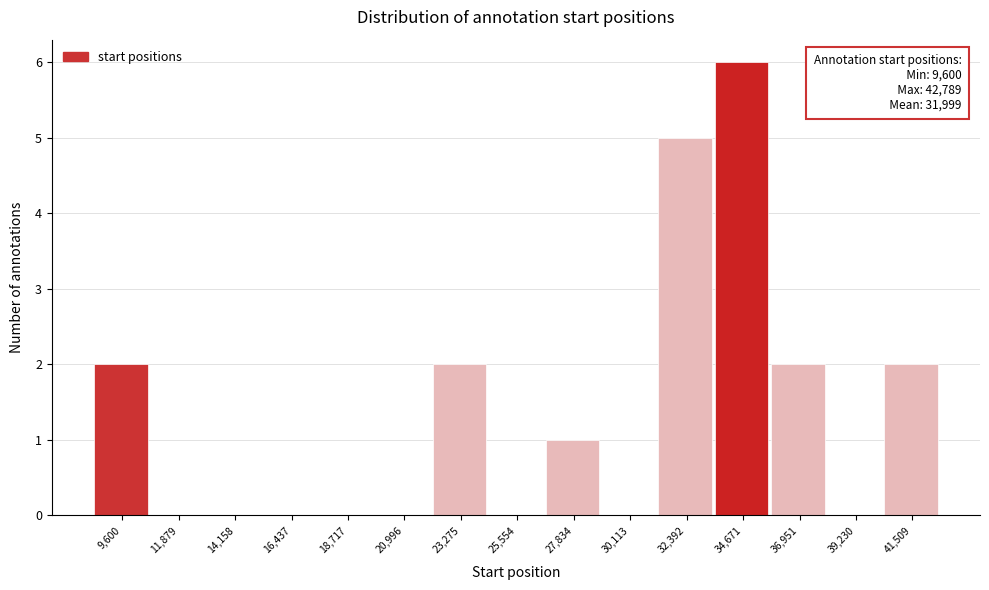

Reading right to left, transcribe all the data shown in this chart.

41,509=2	39,230=0	36,951=2	34,671=6	32,392=5	30,113=0	27,834=1	25,554=0	23,275=2	20,996=0	18,717=0	16,437=0	14,158=0	11,879=0	9,600=2